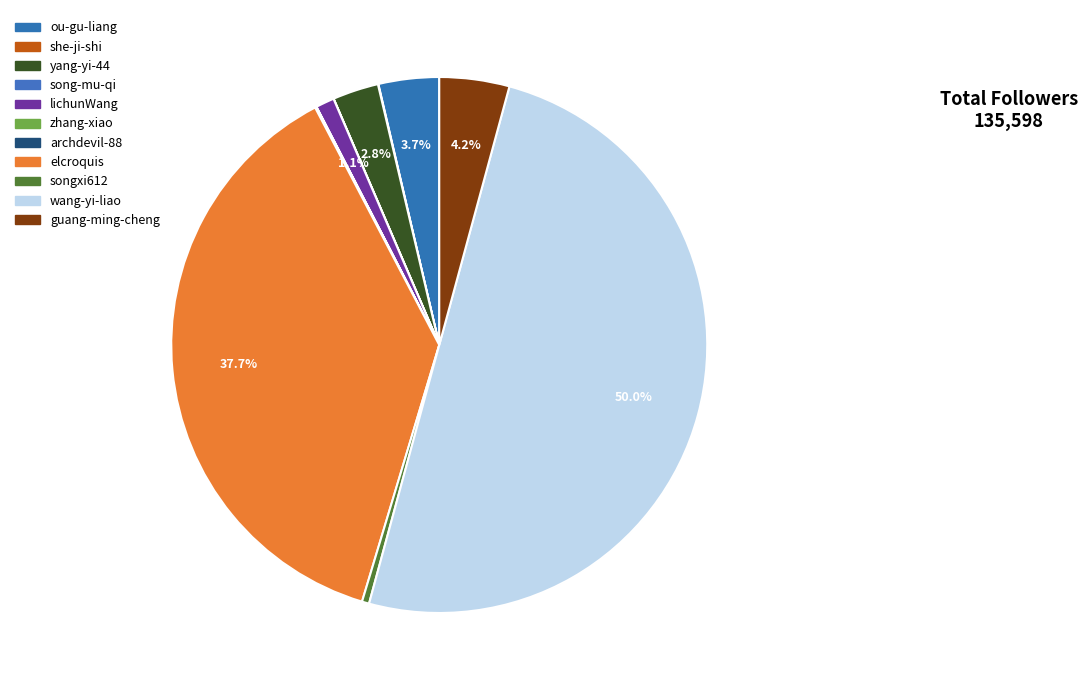

Between songxi612 and lichunWang, which is larger?

lichunWang